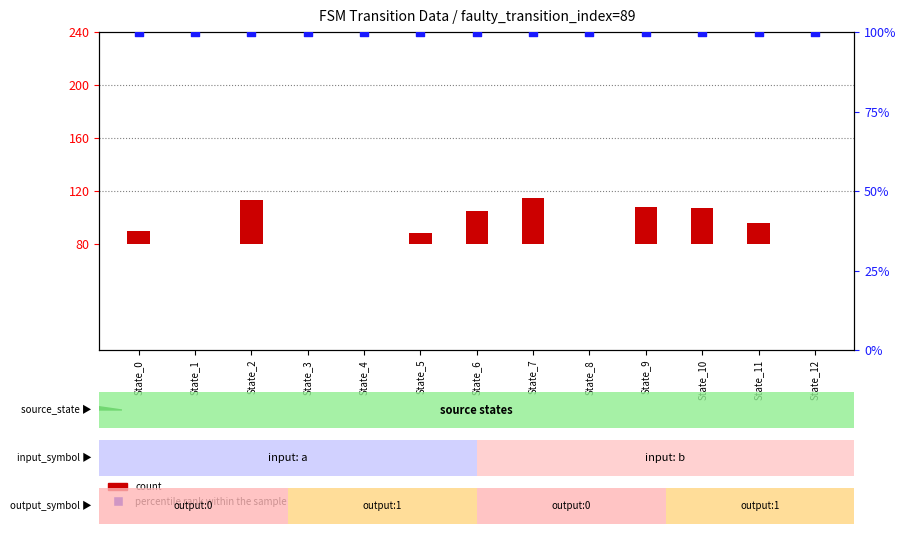

What are all the series names shown in the legend?

count, percentile rank within the sample